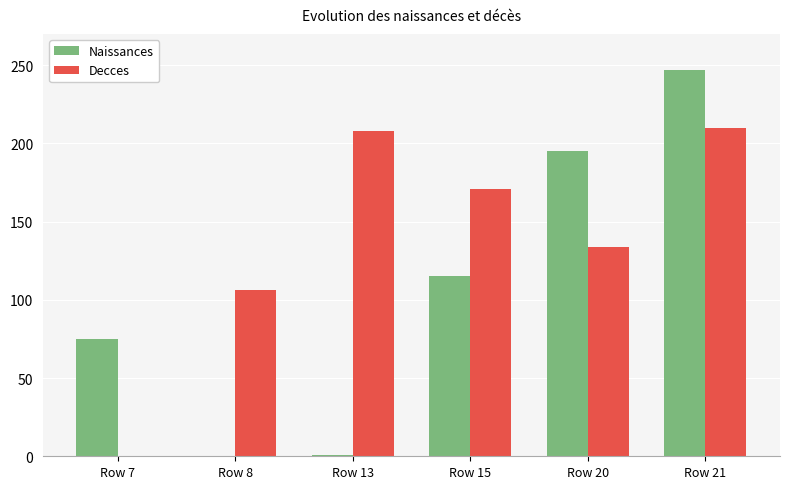

What is the maximum value shown in the chart?

247